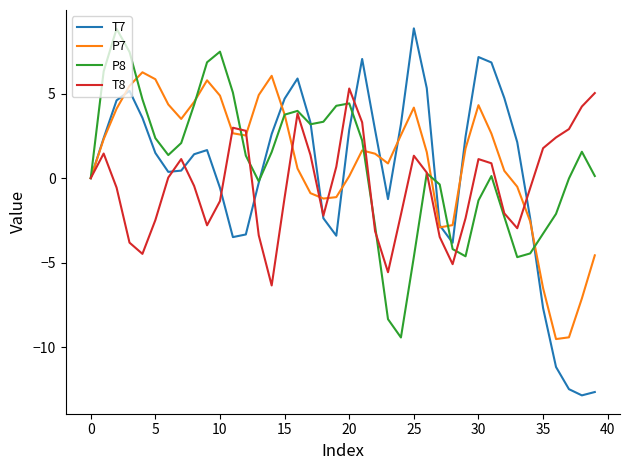

What is the highest value of the T8 series?

5.3